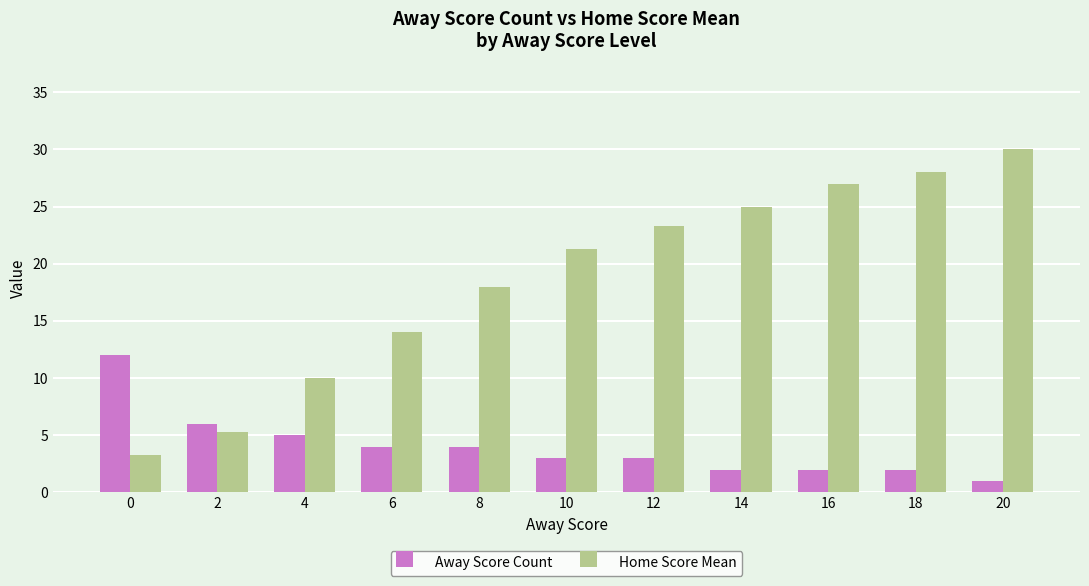

At which category is the sum across all series the highest?

20